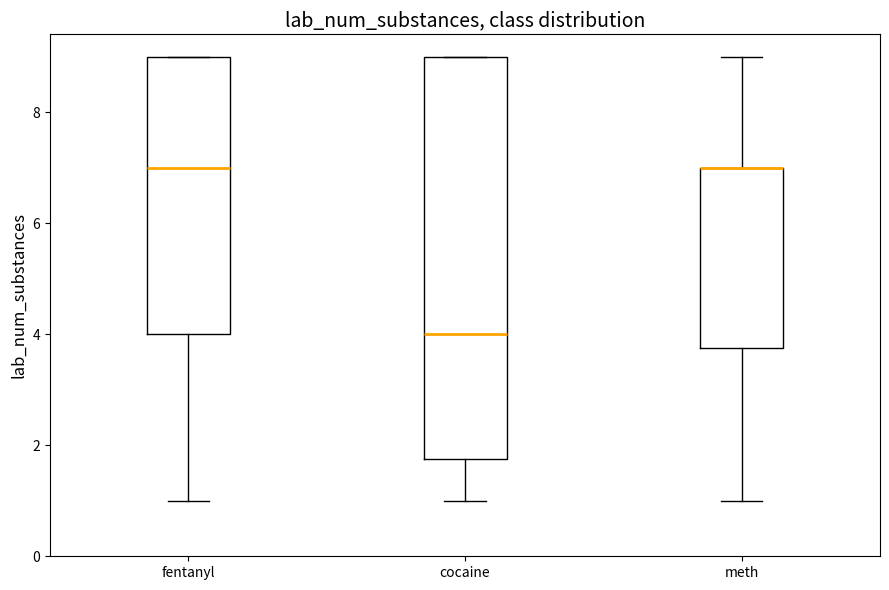

Reading left to right, read every box against the y-axis: the position of its median line, the range the box covers, and the ends of its whiskers. The values are not printed on the chart, so give them approximately, as read against the axis.

fentanyl: median 7.0, box 4.0 to 9.0, whiskers 1.0 to 9.0
cocaine: median 4.0, box 1.8 to 9.0, whiskers 1.0 to 9.0
meth: median 7.0 (drawn on the box's upper edge), box 3.8 to 7.0, whiskers 1.0 to 9.0